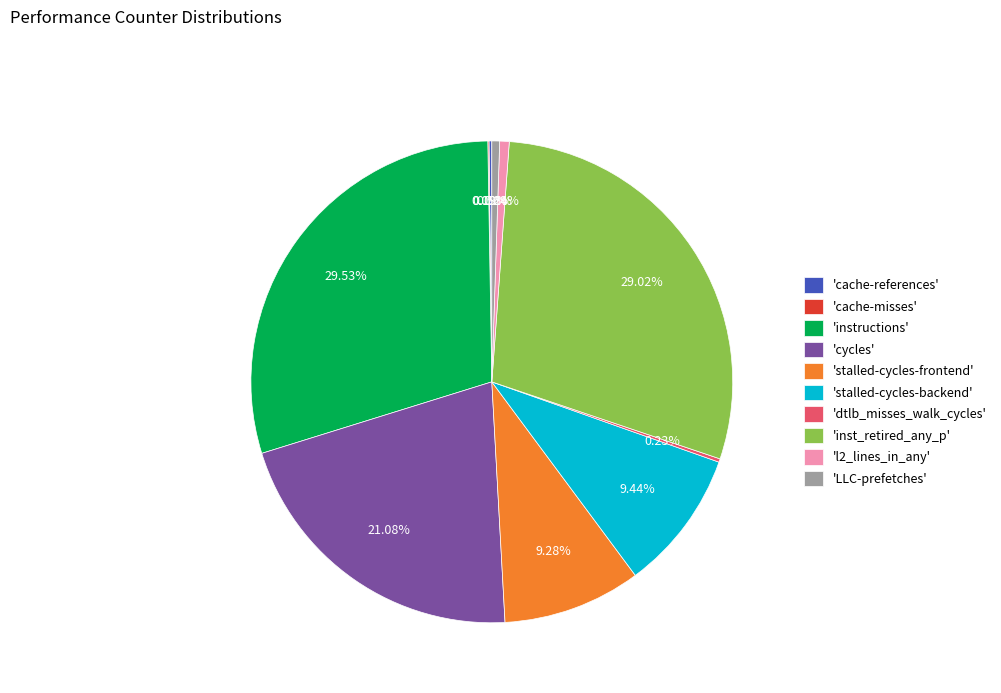

Approximately how many times larger is the value at 'cycles' compared to 'stalled-cycles-frontend'?

2.3